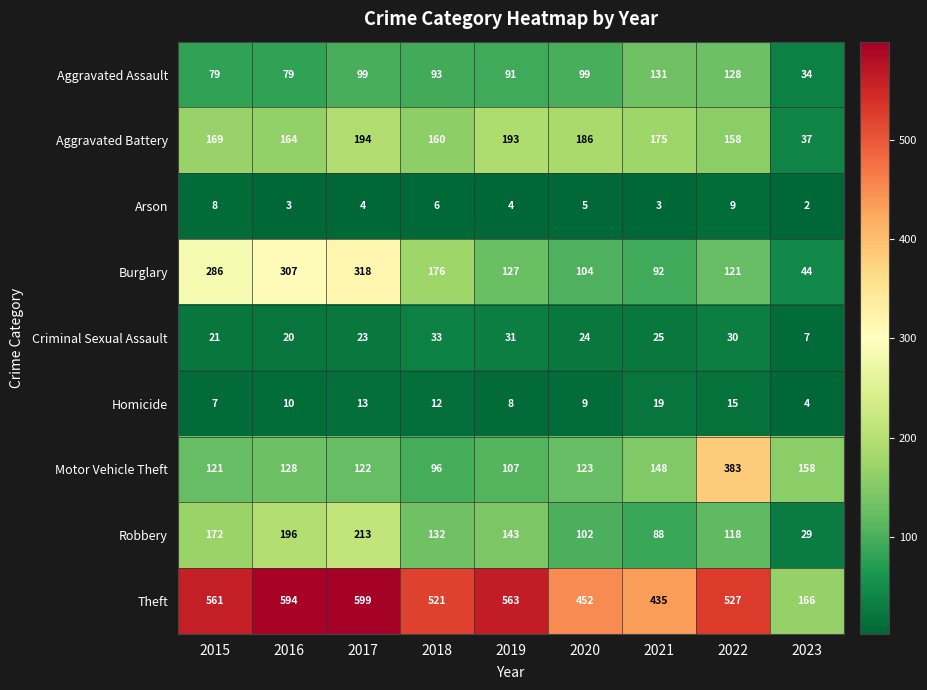

Is it true that Arson equals 2 at 2020?

False